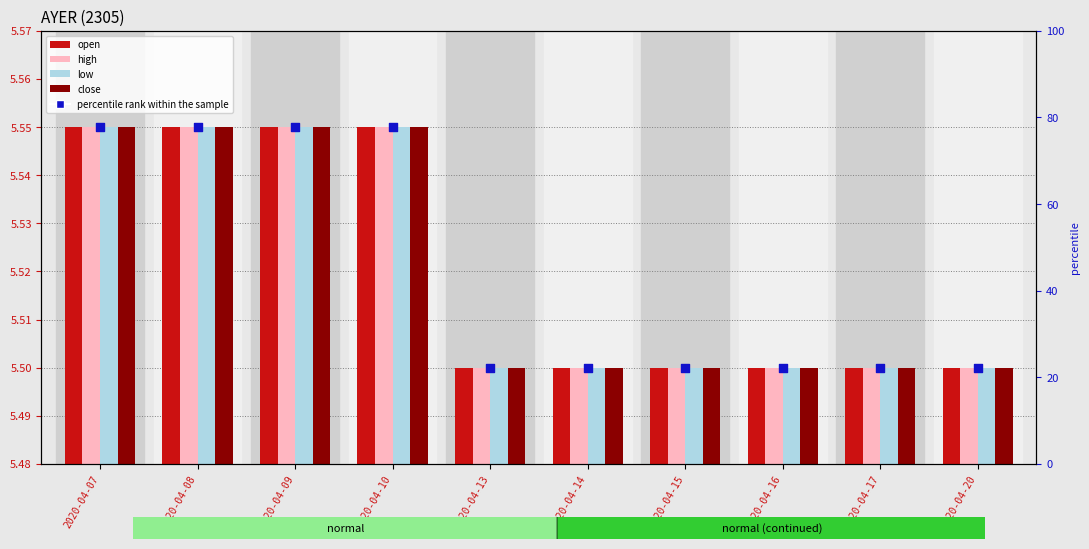

Which series has the largest Y range (max minus min)?

percentile rank within the sample